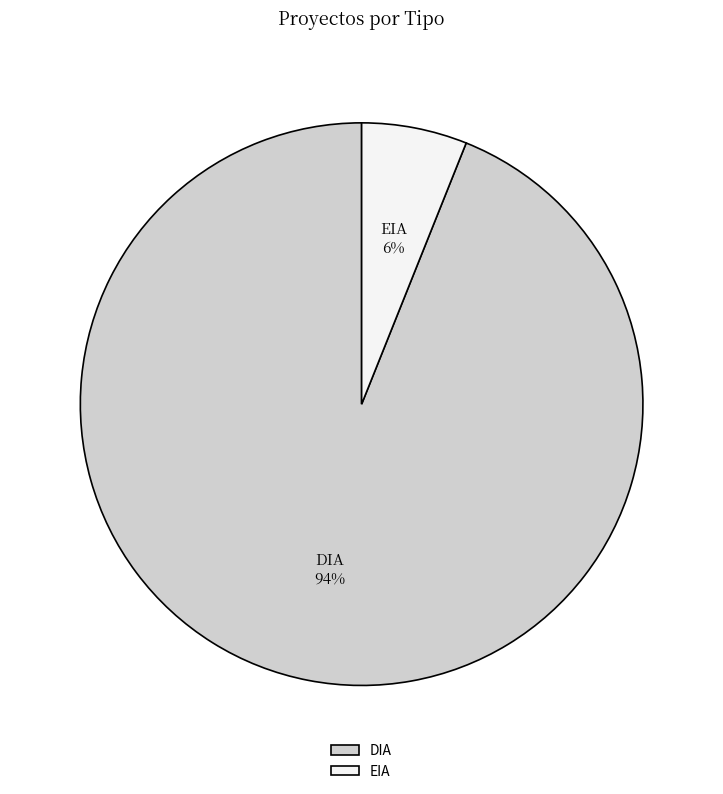

The DIA slice represents 86% of the pie. True or false?

False